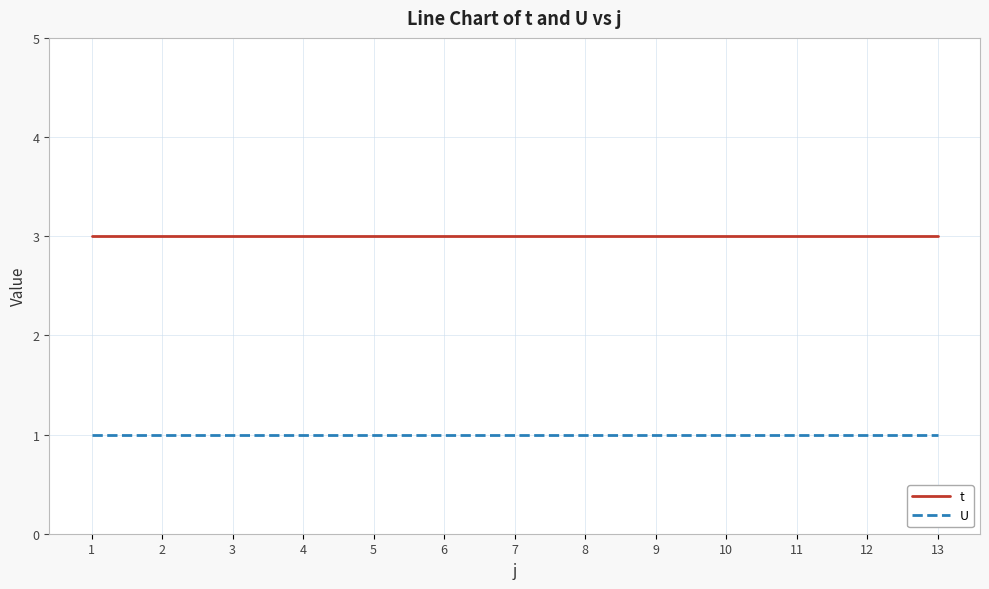

What is the maximum value shown in the chart?

3